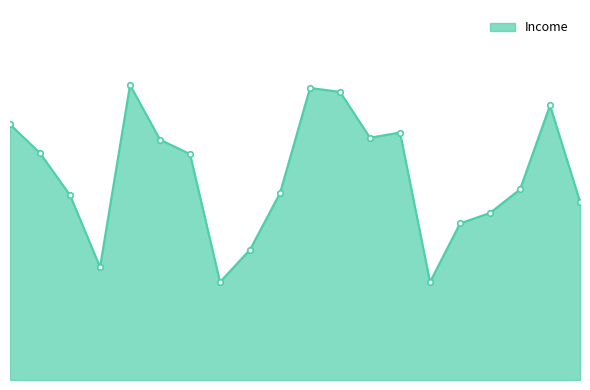

Reading left to right, transcribe all the data shown in this chart.

4477=69096	433=61331	3025=49967	2795=30523	9449=79761	9940=64961	6439=61074	2227=26490	5827=35246	8594=50520	3403=78952	4322=77863	9624=65488	10928=66886	946=26490	450=42315	1463=45160	7938=51518	4964=74250	3483=48192